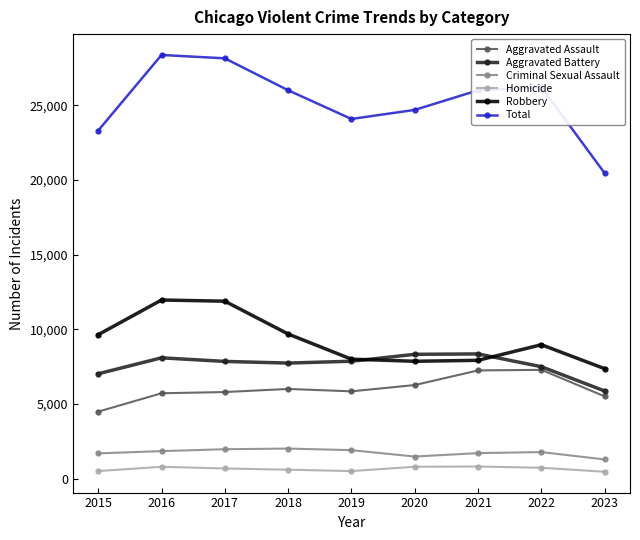

How many lines are shown in the chart?

6